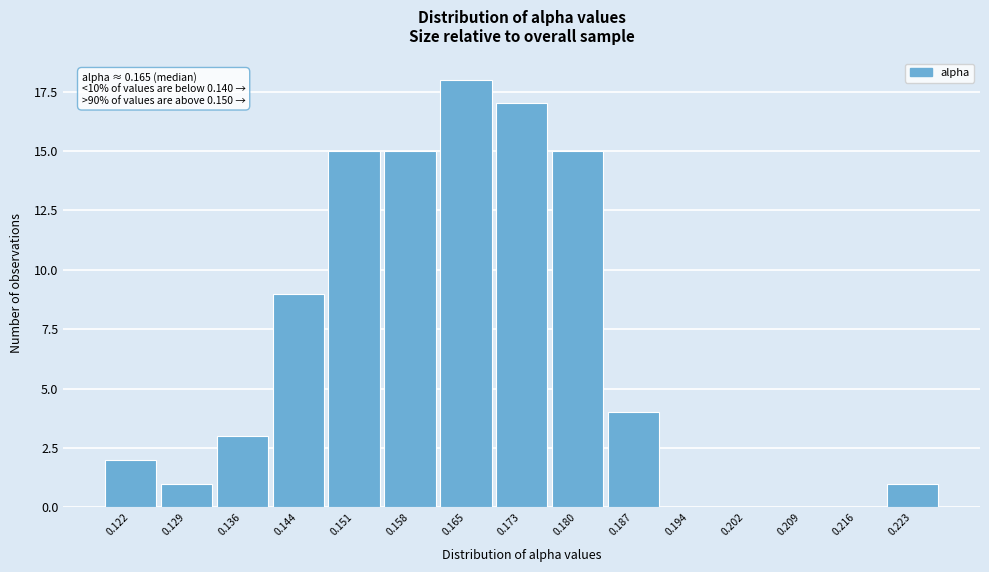

Reading left to right, extract all data points from this chart.

0.122=2	0.129=1	0.136=3	0.144=9	0.151=15	0.158=15	0.165=18	0.173=17	0.180=15	0.187=4	0.194=0	0.202=0	0.209=0	0.216=0	0.223=1